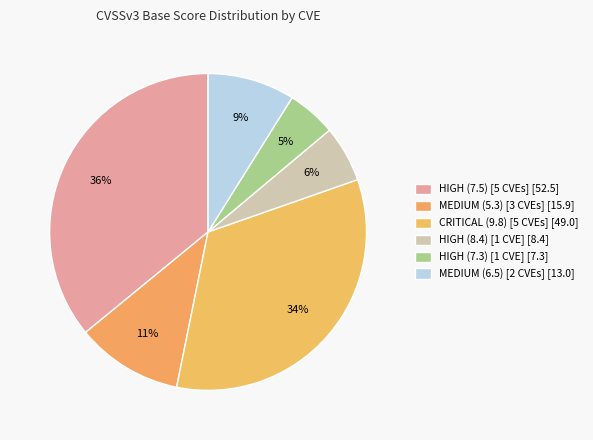

How many segments does this pie chart have?

6